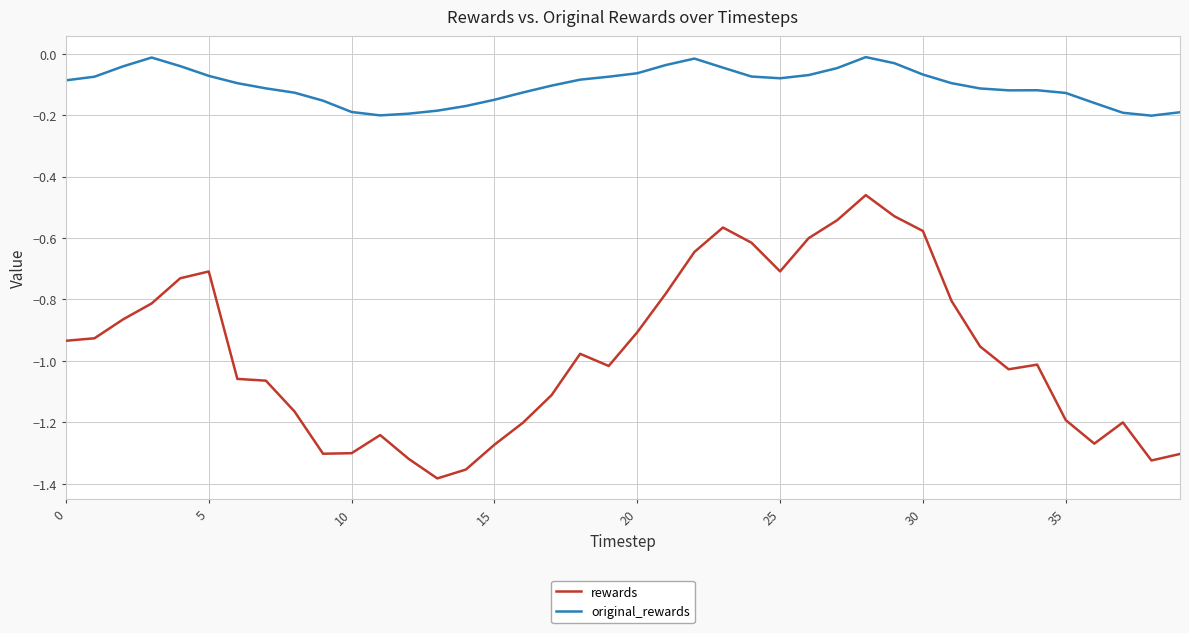

List the series in order of their peak value, lowest first.

rewards, original_rewards